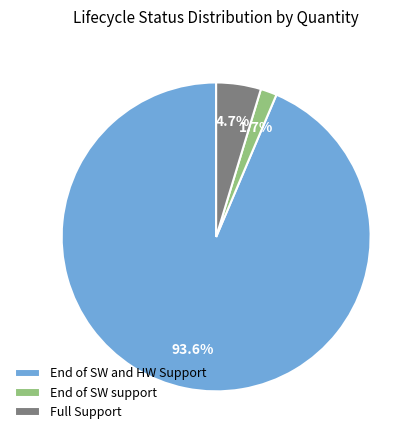

What is the largest slice in the pie chart?

End of SW and HW Support